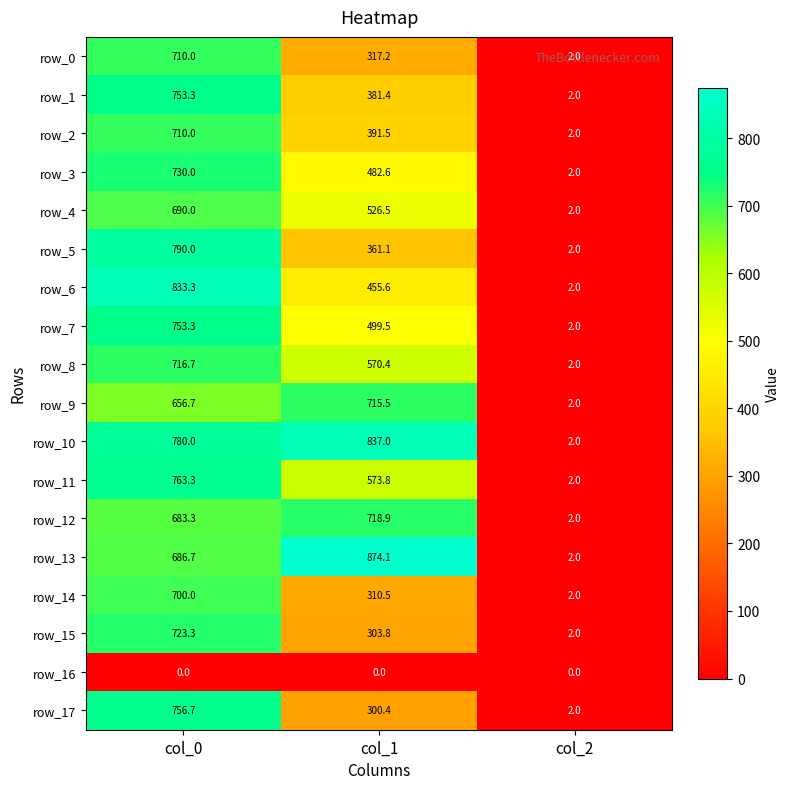

Where does the row_4 series first go above 526?

col_0